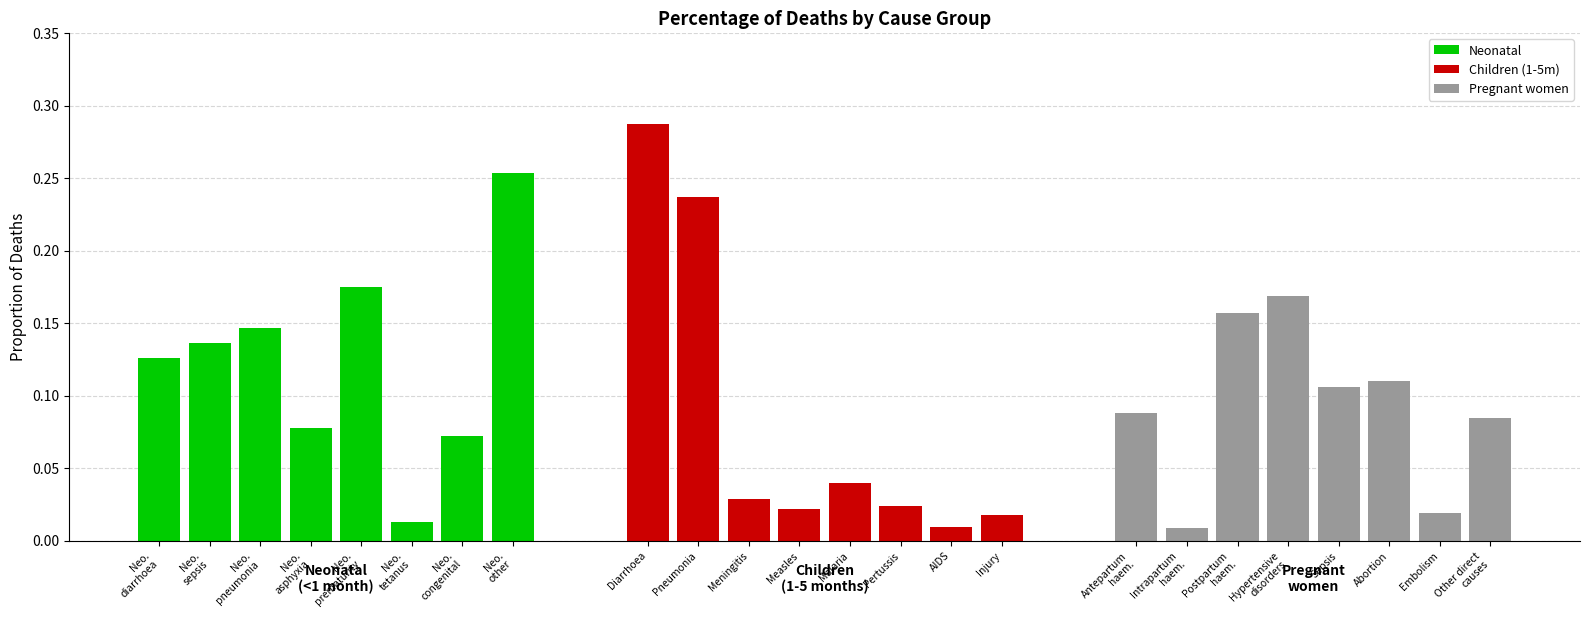

Between Neo.
congenital and Neo.
diarrhoea, which is larger?

Neo.
diarrhoea